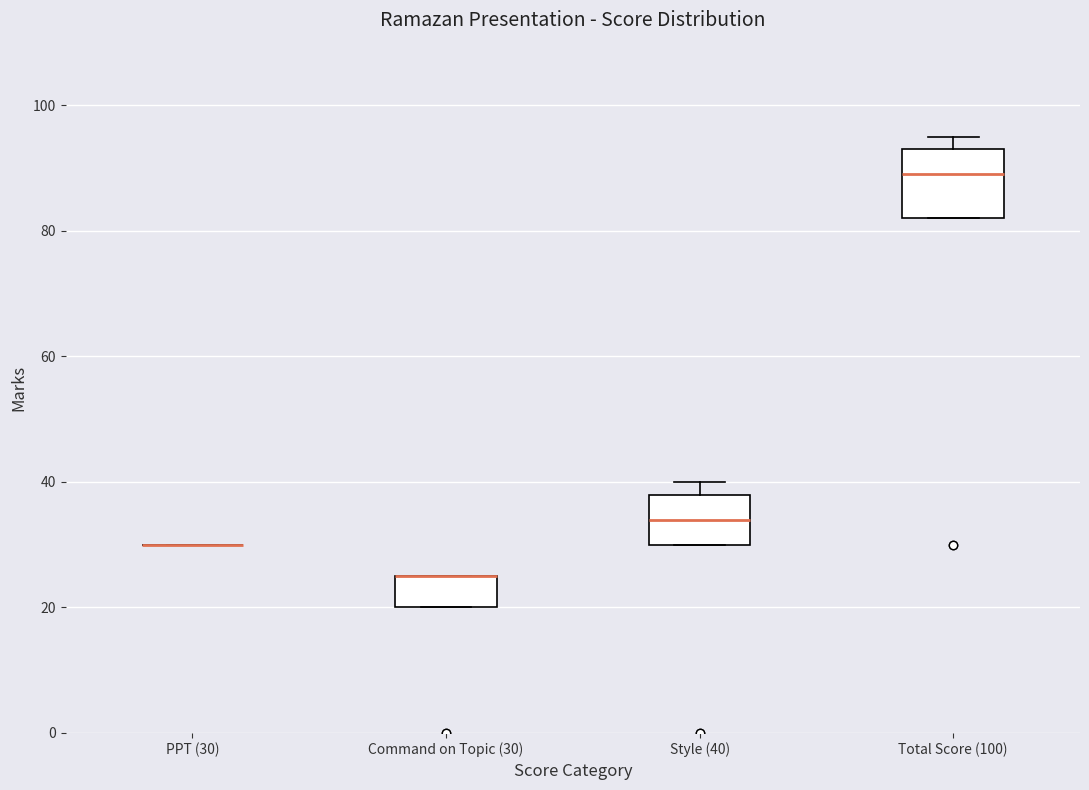

Comparing the boxes themselves (not the whiskers), which one is the tallest?

Total Score (100)